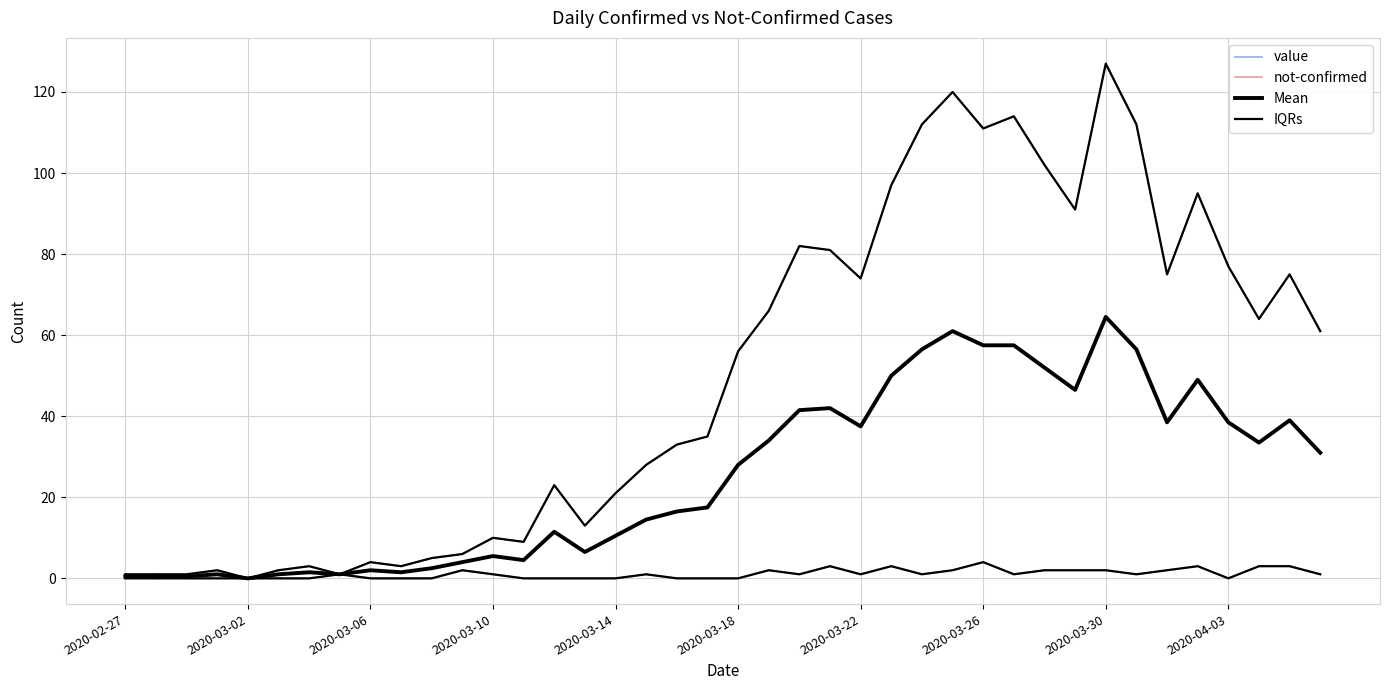

What is the sum of all not-confirmed values?

43.0